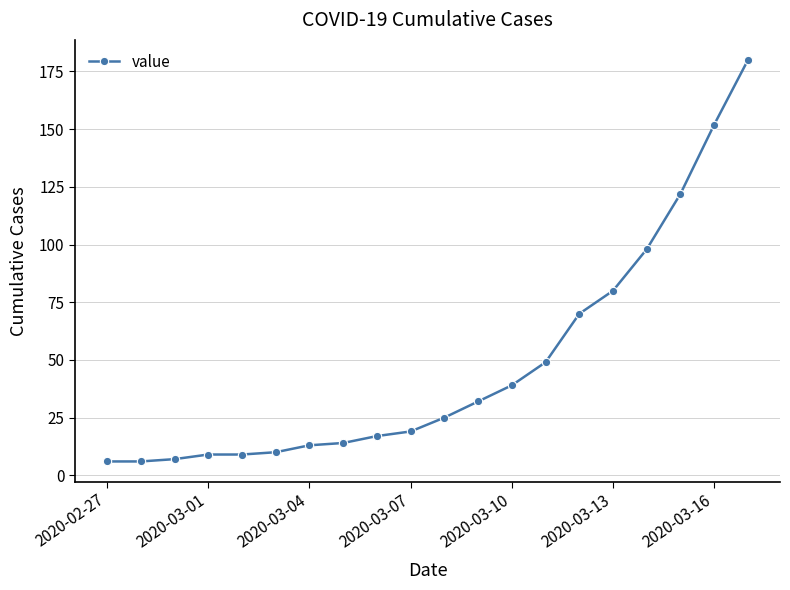

What is the maximum value shown in the chart?

180